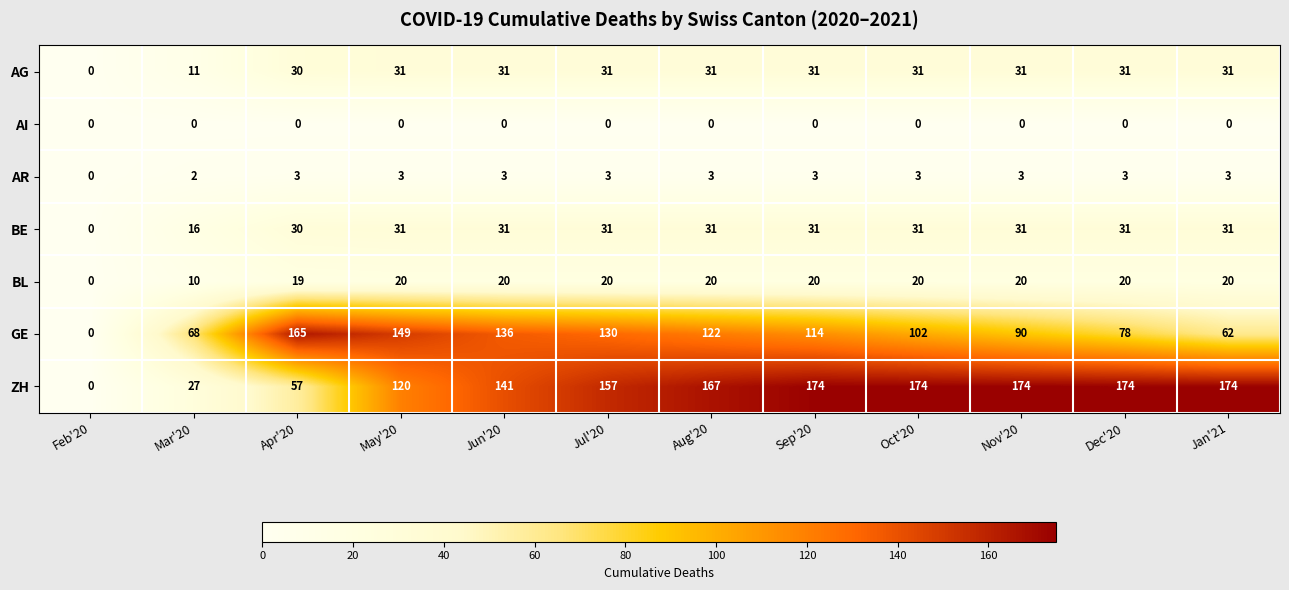

Where does the GE series first go above 114?

Apr'20